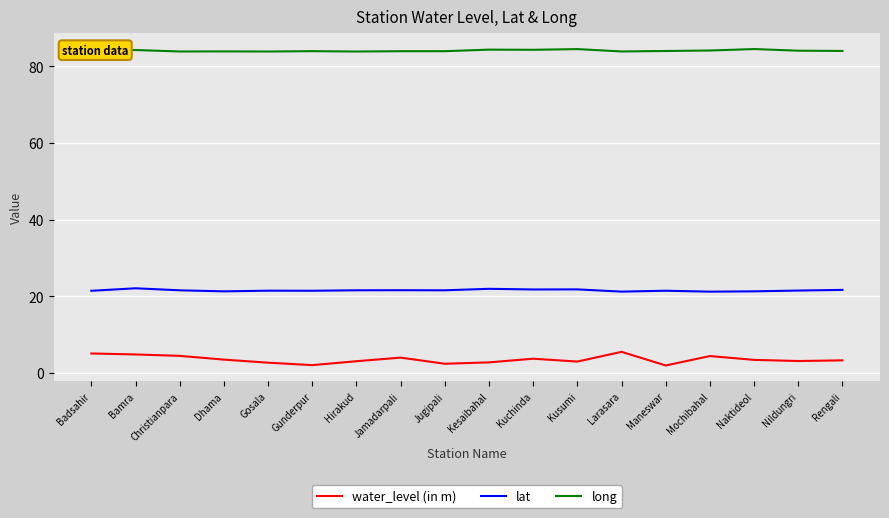

What is the greatest value displayed?

84.5